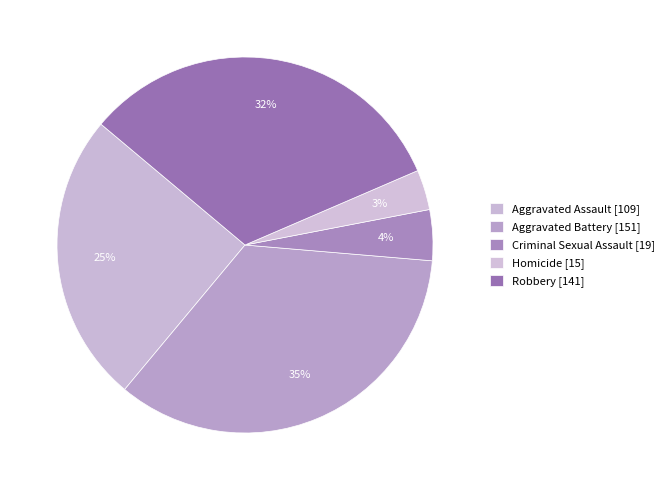

How many slices are in this pie chart?

5